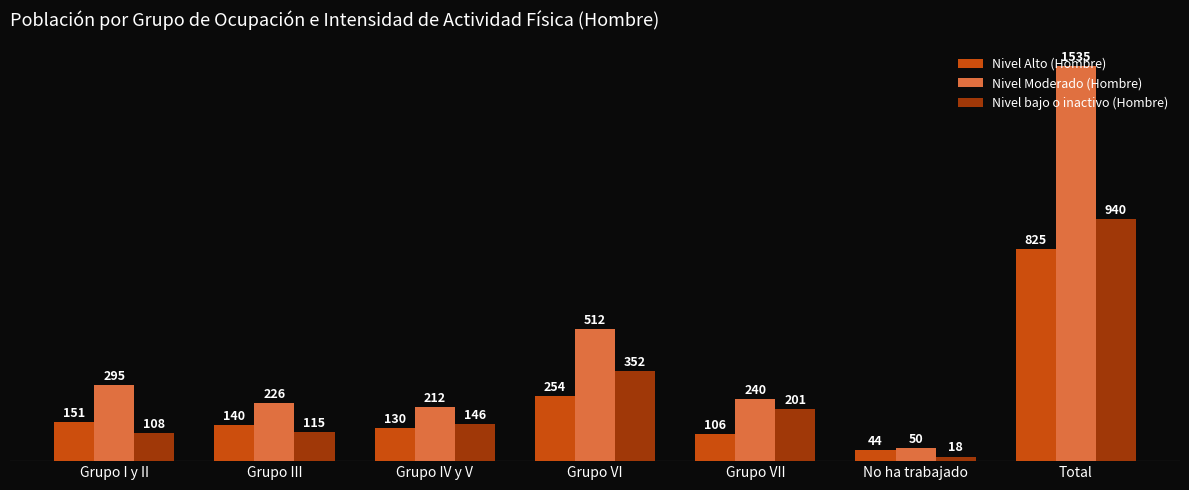

Reading left to right, transcribe all the data shown in this chart.

Nivel Alto (Hombre): 151	140	130	254	106	44	825
Nivel Moderado (Hombre): 295	226	212	512	240	50	1535
Nivel bajo o inactivo (Hombre): 108	115	146	352	201	18	940